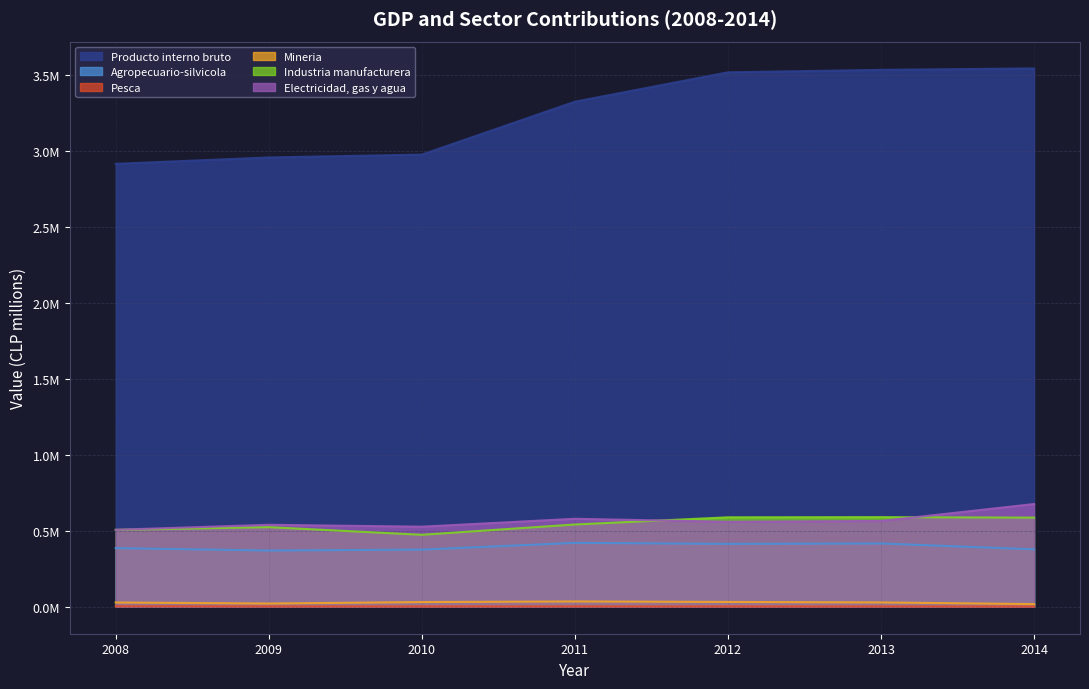

True or false: Agropecuario-silvicola has a value of 706012 at 2011.

False